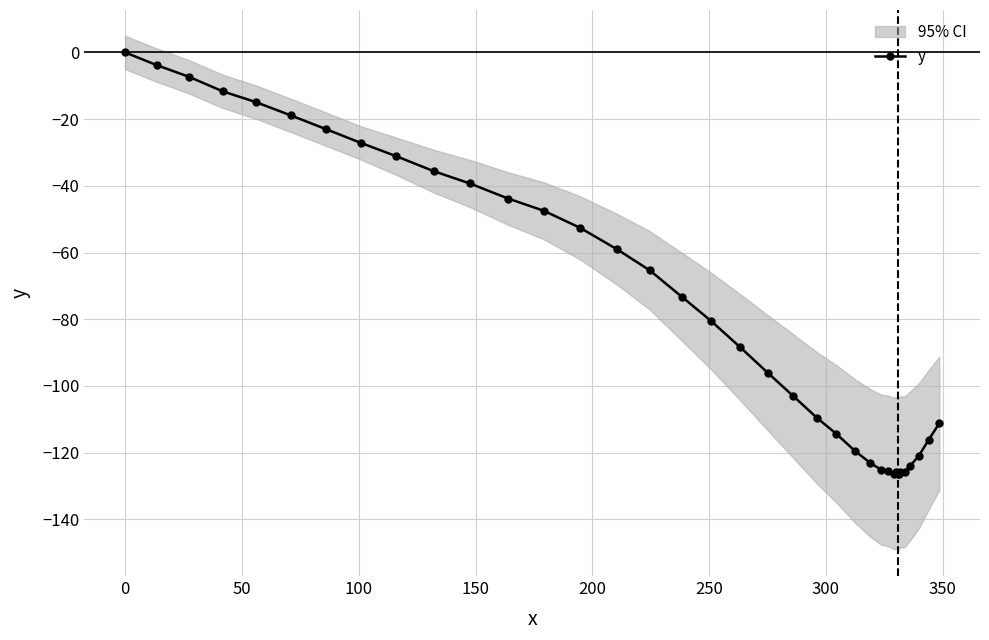

The value at 30 is -55.9. True or false?

False